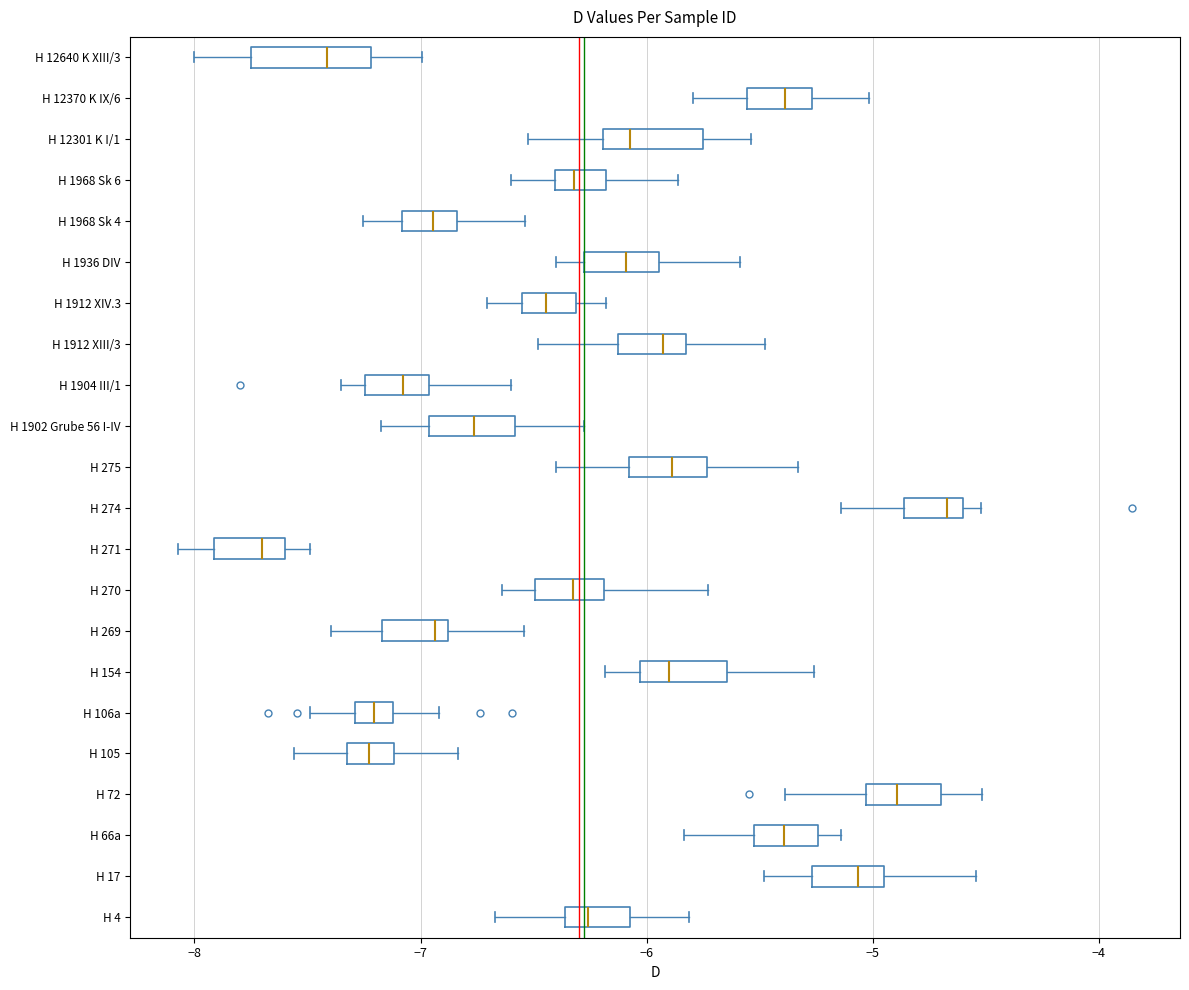

Which box's median line is the furthest to the left?

H 271